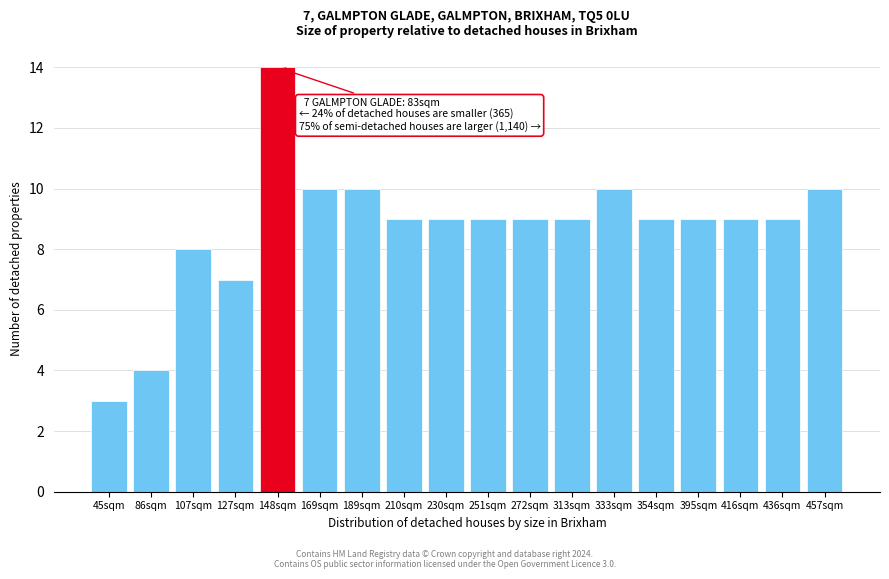

Reading left to right, extract all data points from this chart.

45sqm=3	86sqm=4	107sqm=8	127sqm=7	148sqm=14	169sqm=10	189sqm=10	210sqm=9	230sqm=9	251sqm=9	272sqm=9	313sqm=9	333sqm=10	354sqm=9	395sqm=9	416sqm=9	436sqm=9	457sqm=10